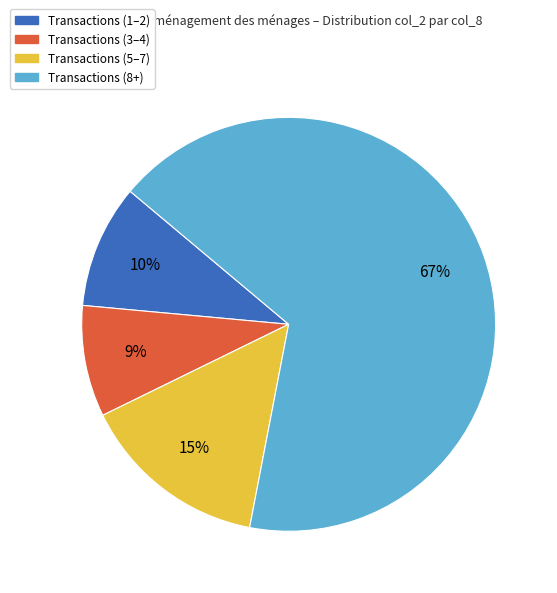

The Transactions (5–7) slice represents 15% of the pie. True or false?

True